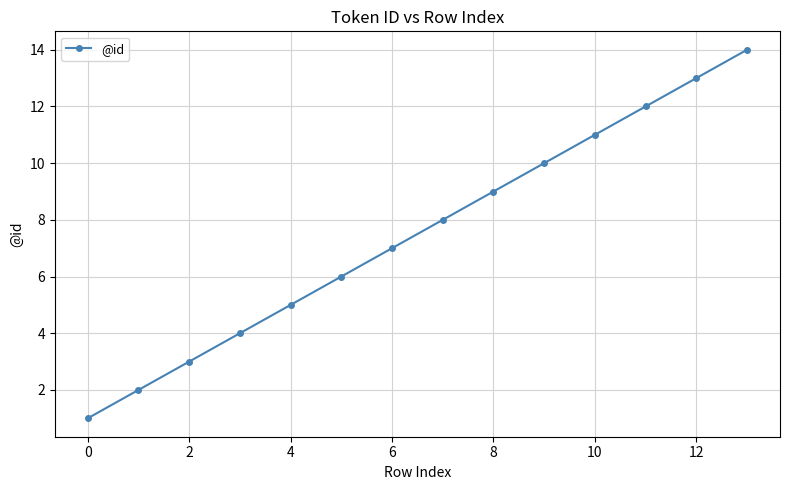

What is the difference between the maximum and second lowest values?

12